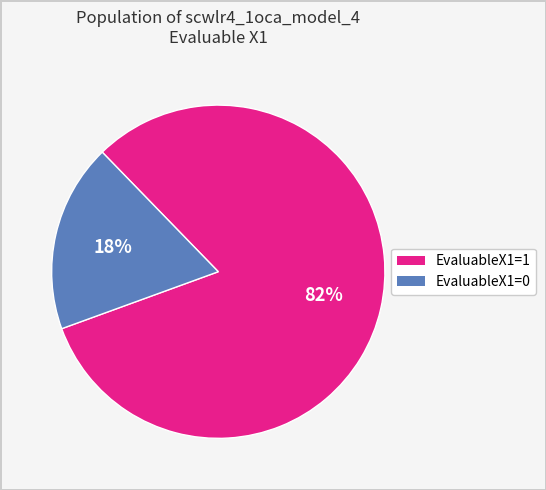

Which has a higher value, EvaluableX1=1 or EvaluableX1=0?

EvaluableX1=1